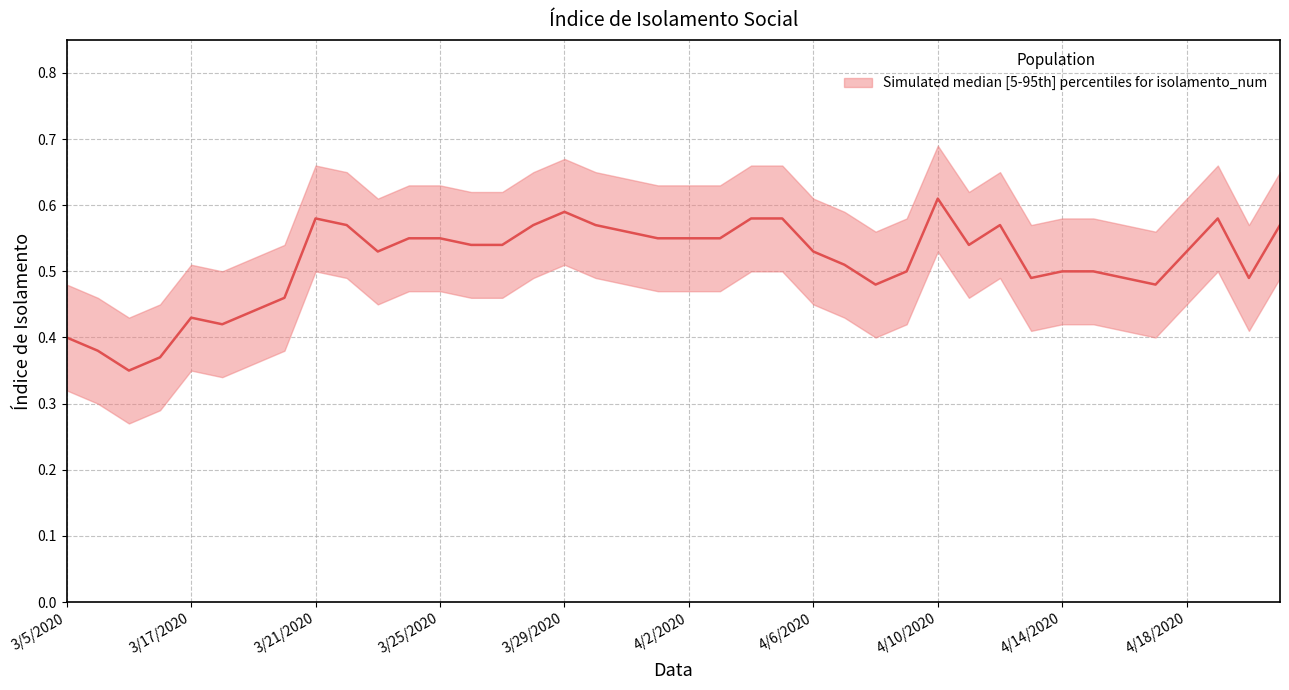

What is the maximum value shown in the chart?

0.6